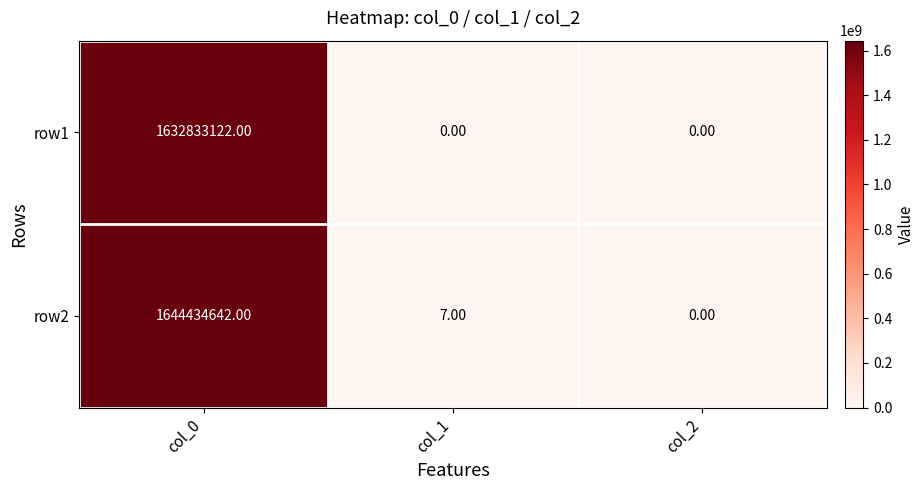

What is the maximum value shown in the chart?

1644434642